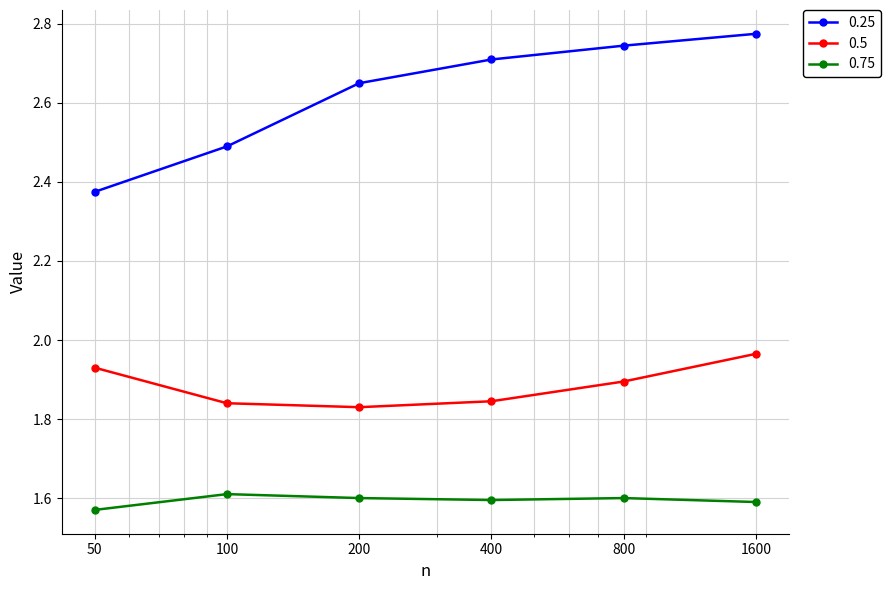

How many lines are shown in the chart?

3